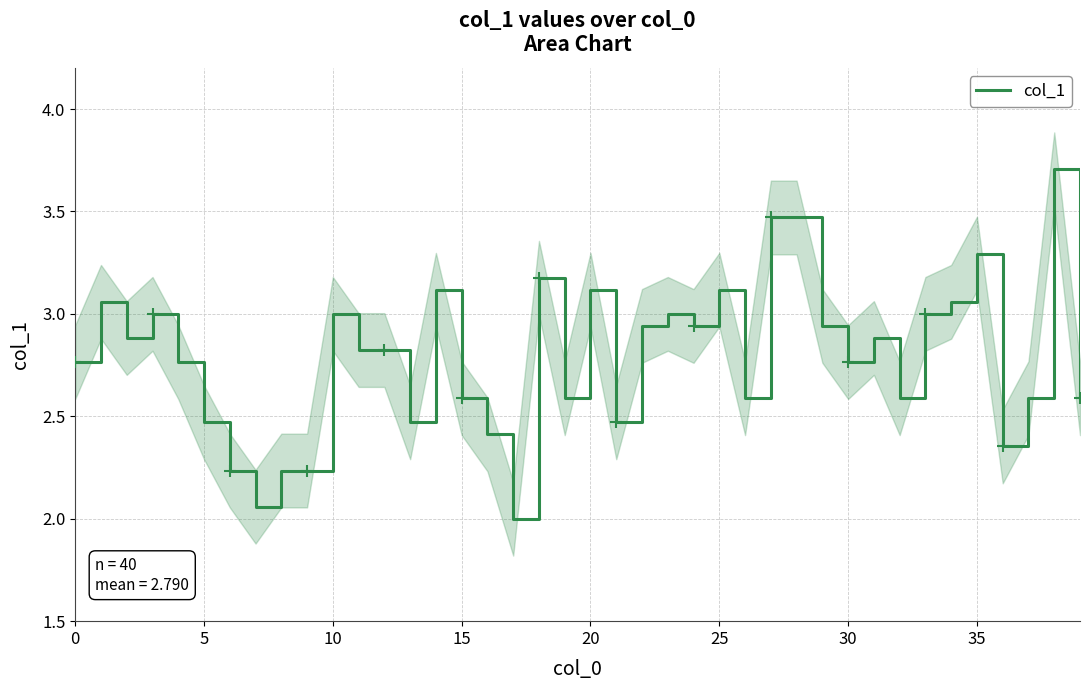

What is the sum of the values at 27 and 0?

6.2